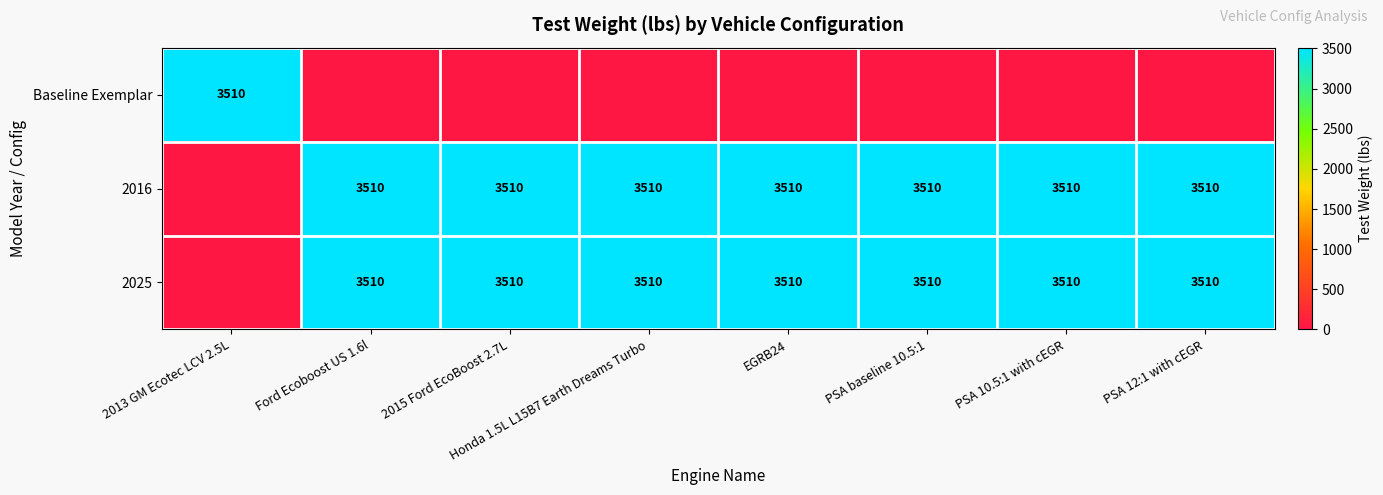

What is the sum of the 2016 values at PSA 12:1 with cEGR and 2015 Ford EcoBoost 2.7L?

7020